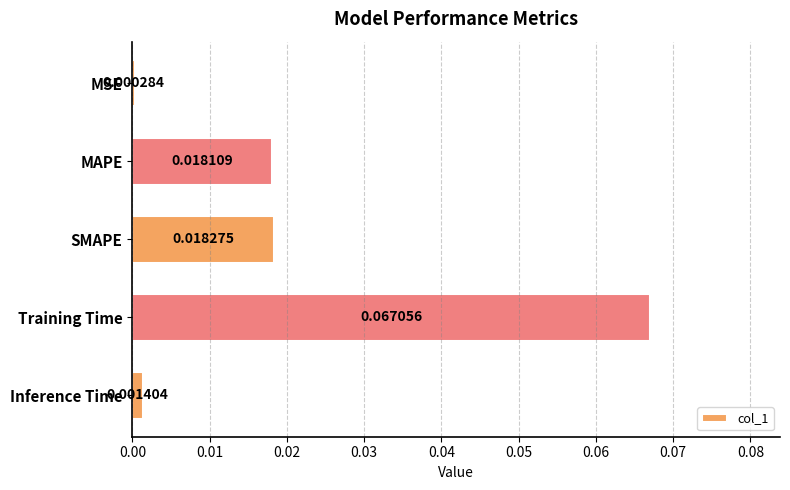

How many bars are there in total?

5